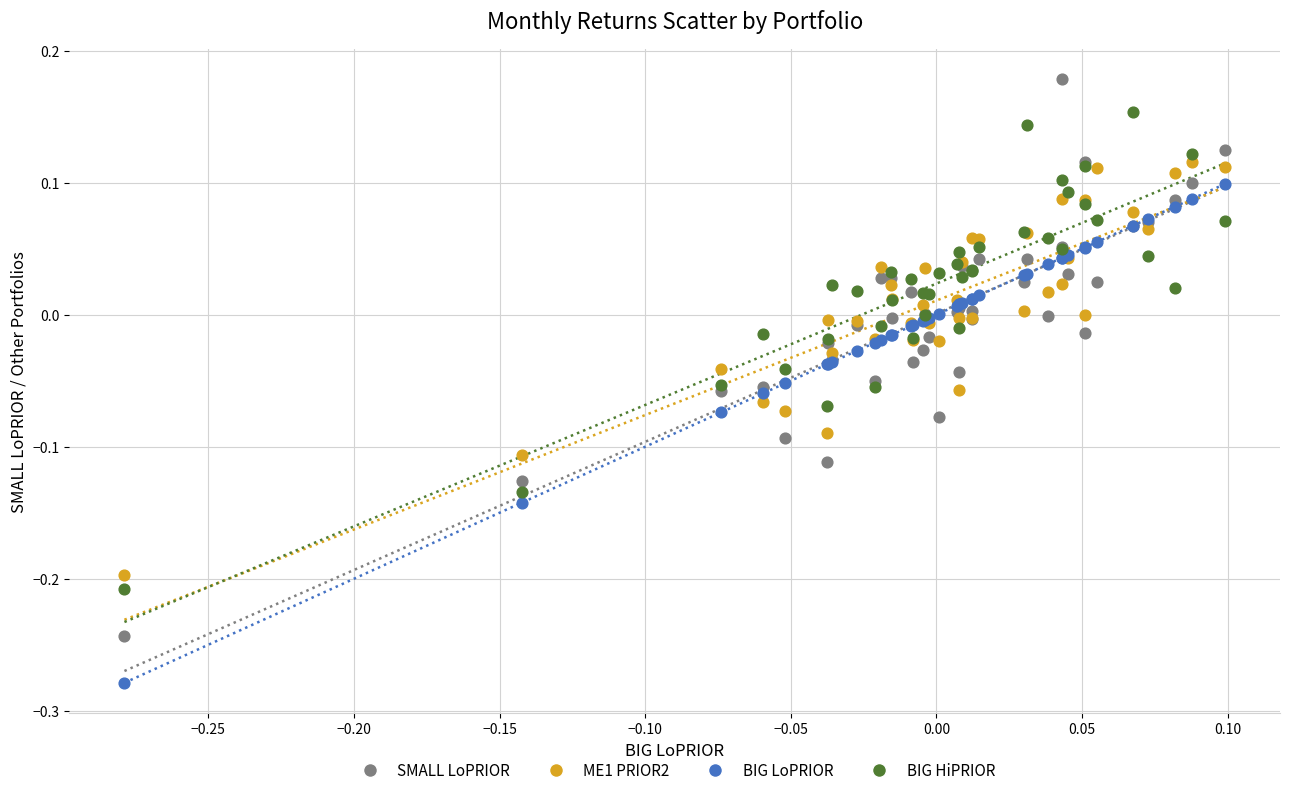

Which series contains the highest Y value?

SMALL LoPRIOR